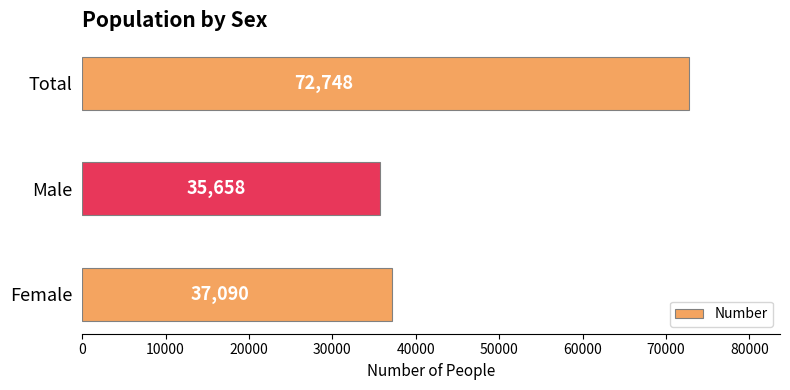

What is the ratio of the value at Total to the value at Male?

2.0